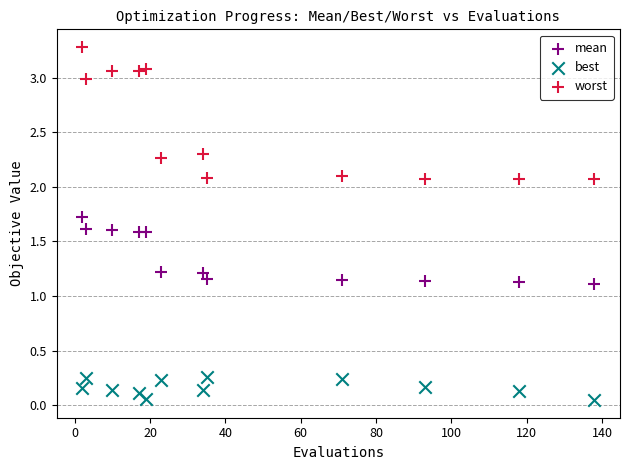

Which series reaches the maximum Y coordinate?

worst